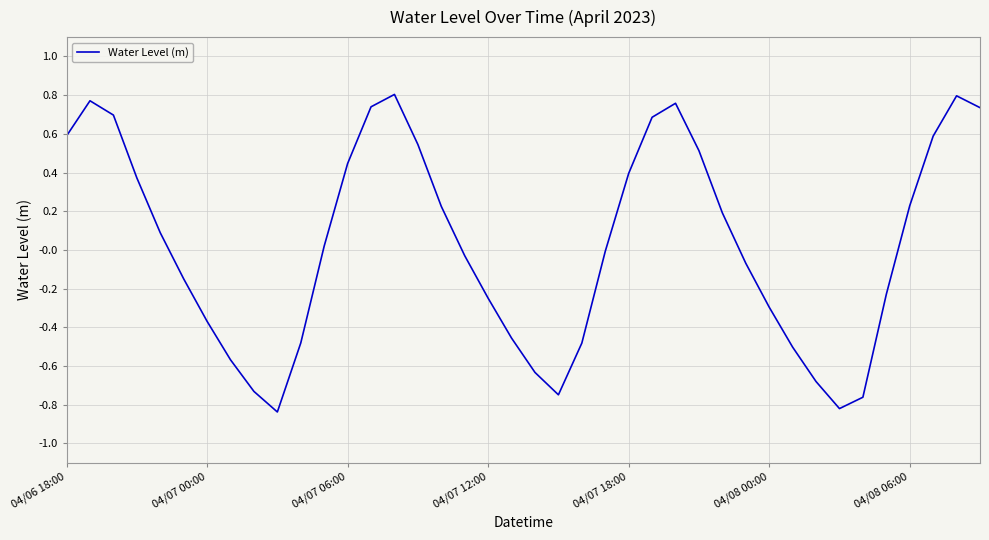

What is the sum of all values?

1.1